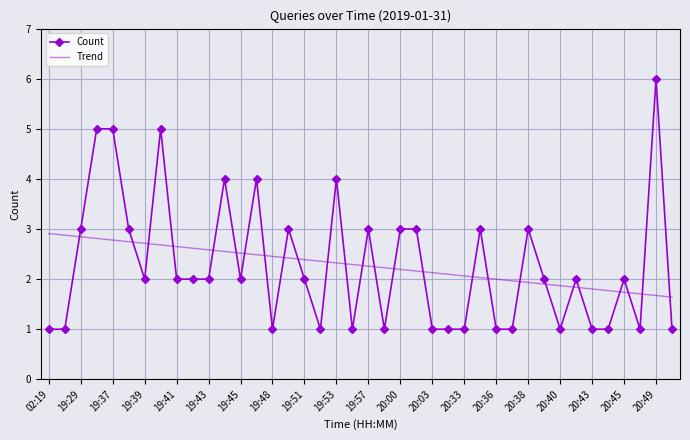

True or false: Trend and Count cross at least once.

True